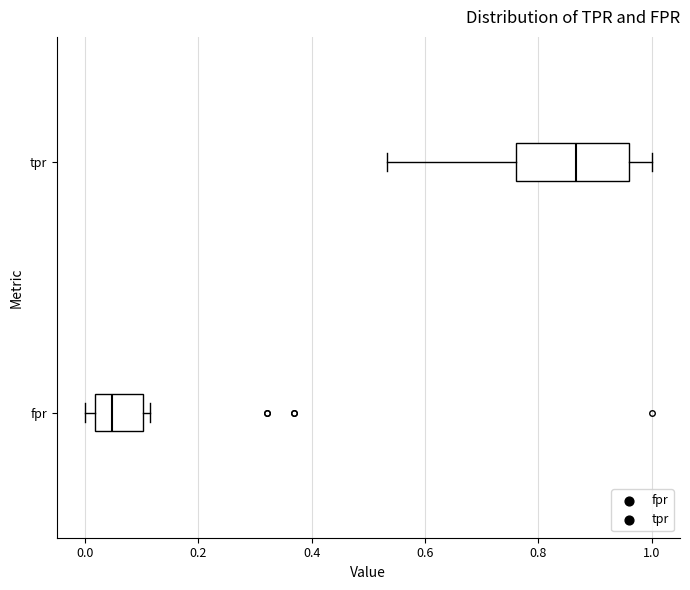

Where is the right edge of the box for tpr on the x-axis? The values are not printed on the chart, so give them approximately, as read against the axis.

0.96